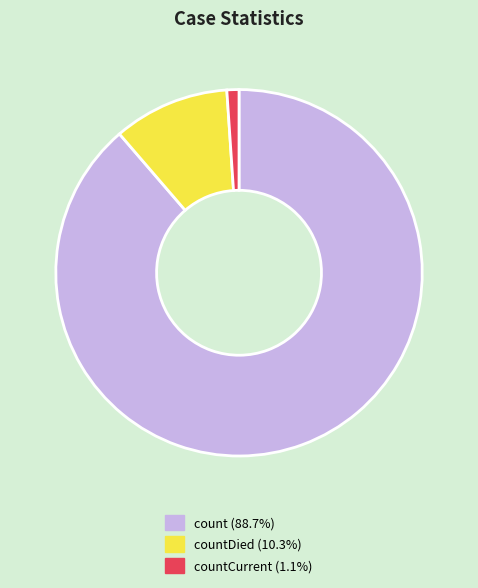

How many slices are in this pie chart?

3